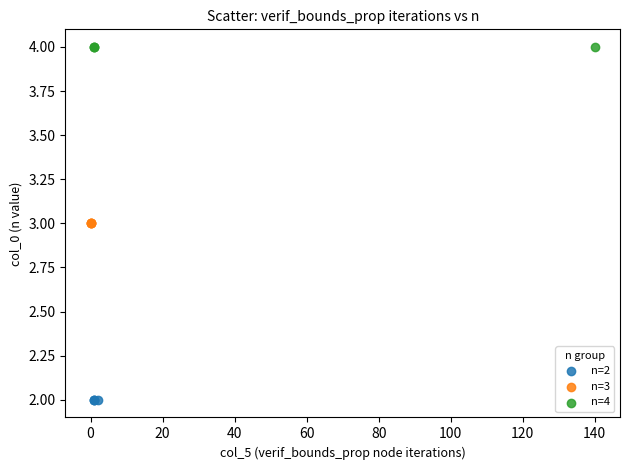

Which series reaches the maximum Y coordinate?

n=4